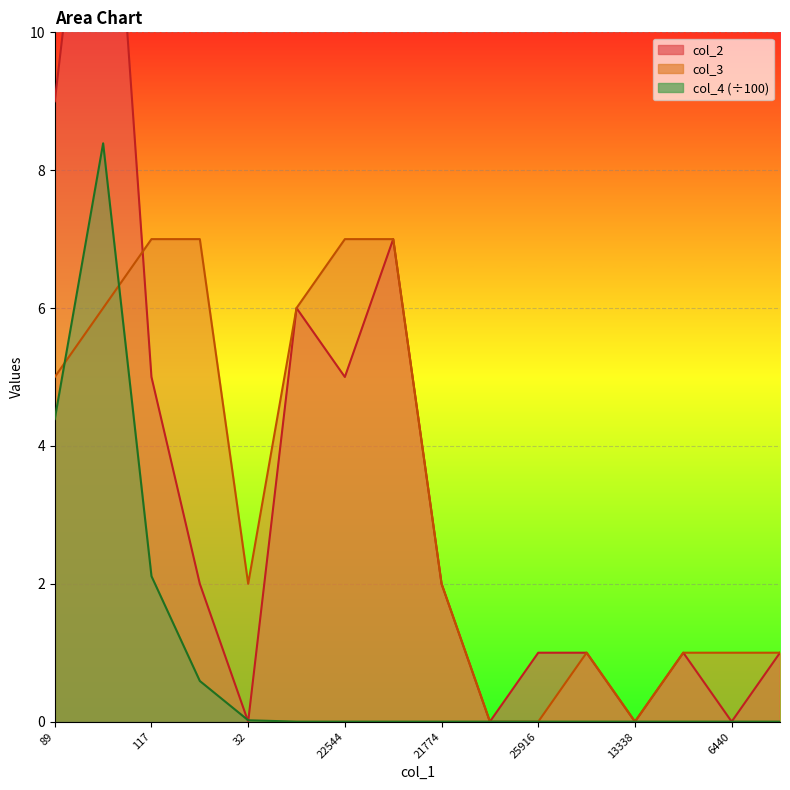

Count the number of categories in the chart.

16